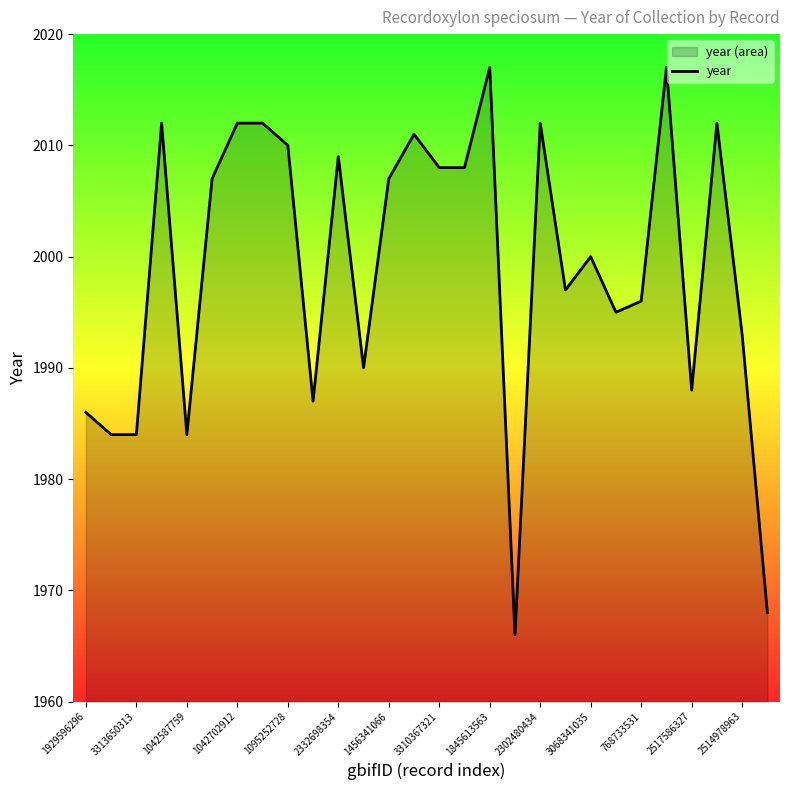

What is the greatest value displayed?

2017